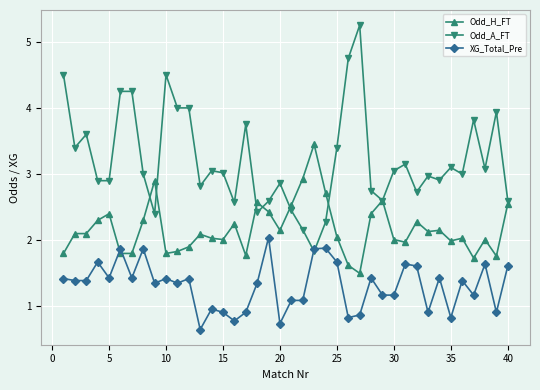

What is the lowest value of the Odd_H_FT series?

1.5